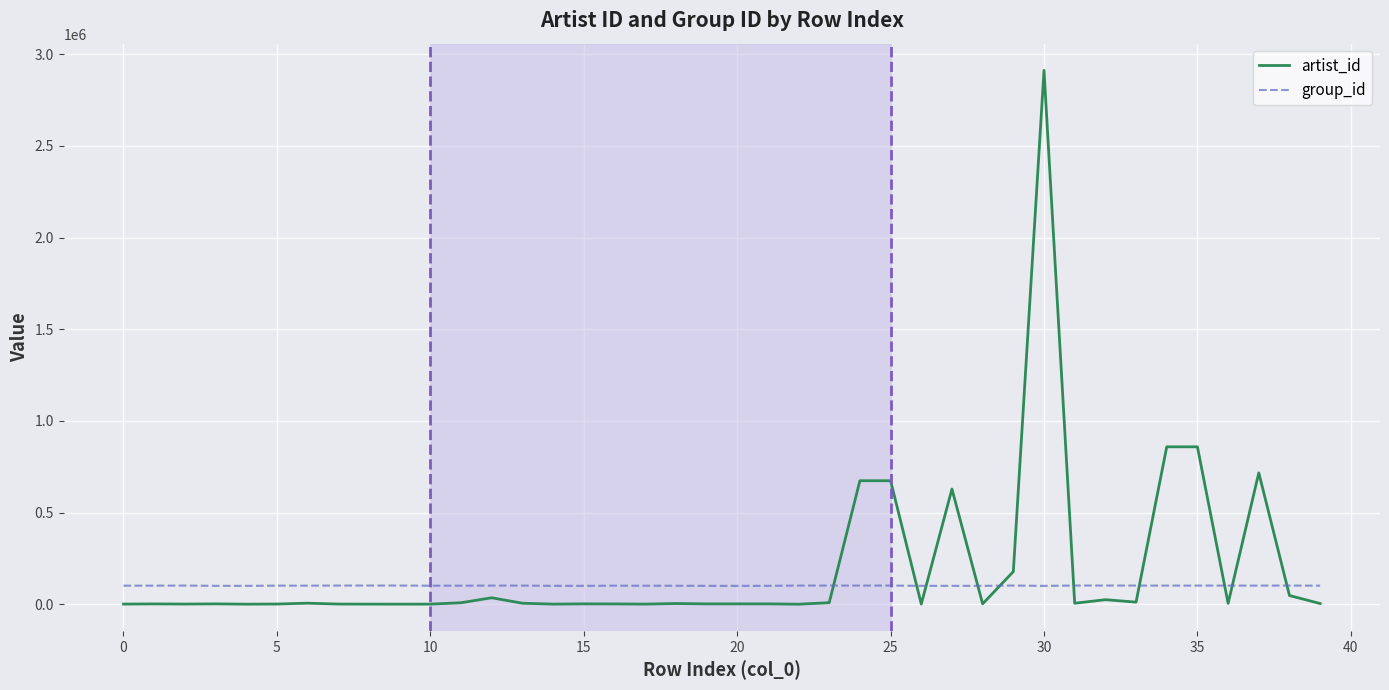

Rank the series by their maximum value, from highest to lowest.

artist_id, group_id